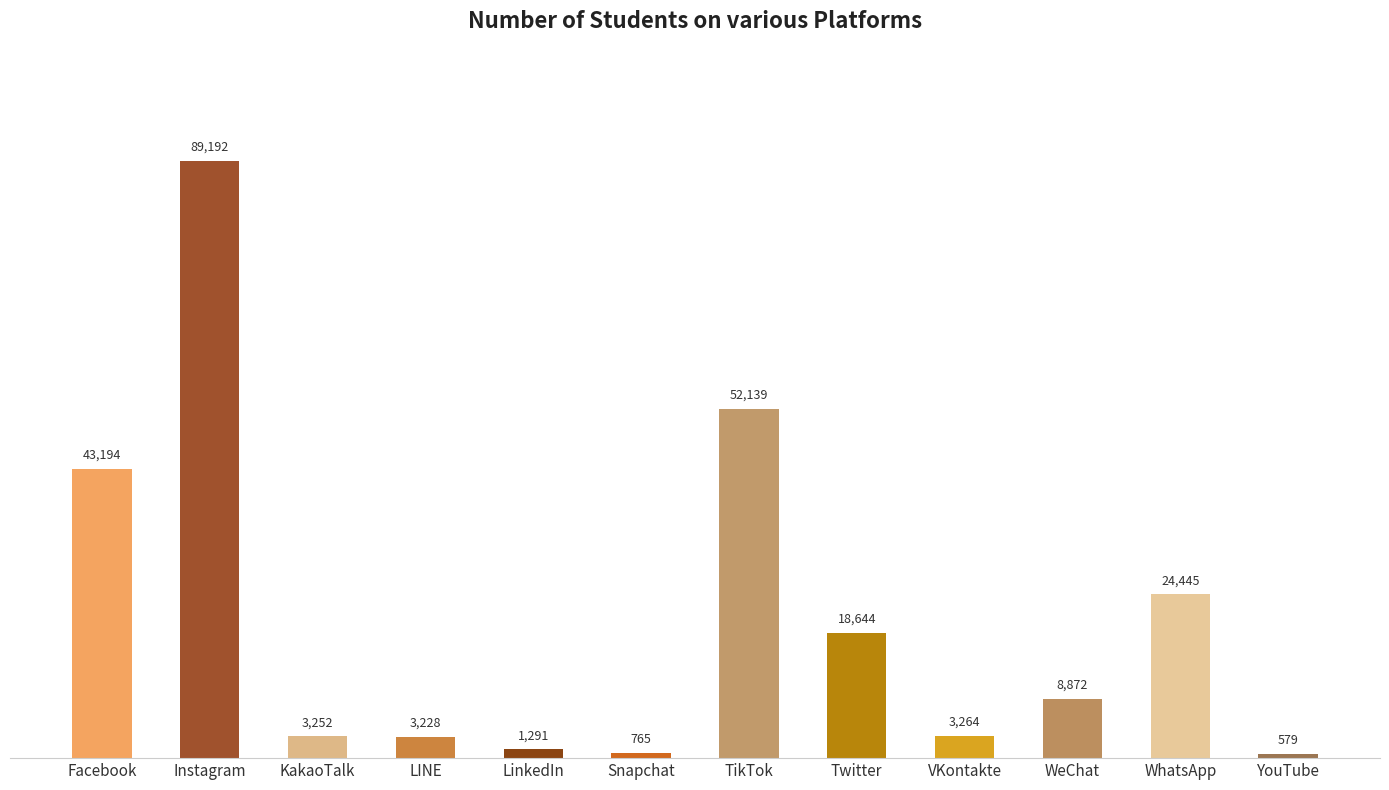

Are the bars horizontal?

No